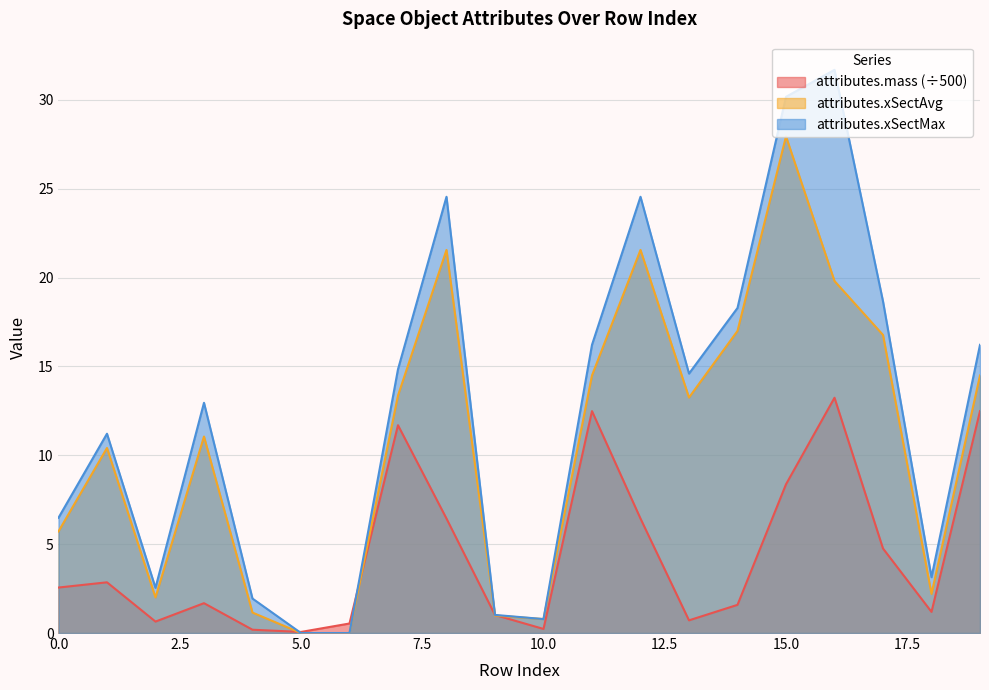

Which series ends up on top after the final intersection of attributes.mass and attributes.xSectAvg?

attributes.xSectAvg